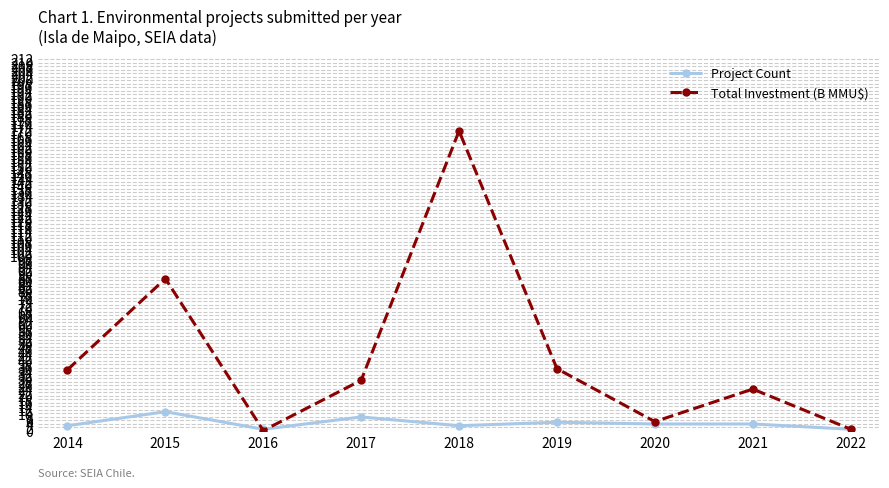

Is the value of Total Investment (B MMU$) at 2016 greater than the value of Project Count at 2017?

No